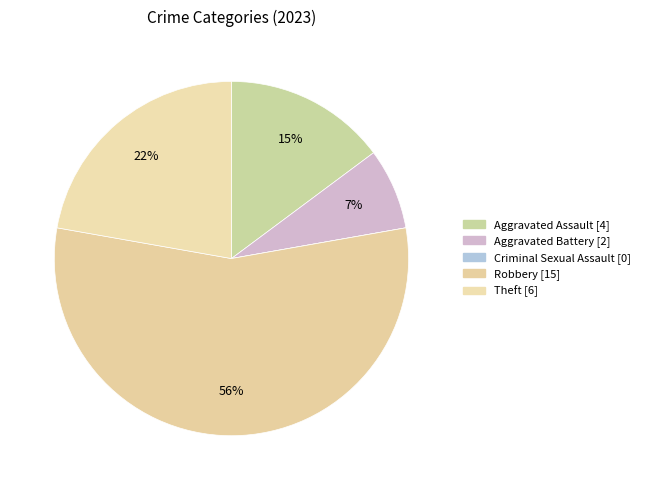

Is there a majority slice in this chart?

Yes